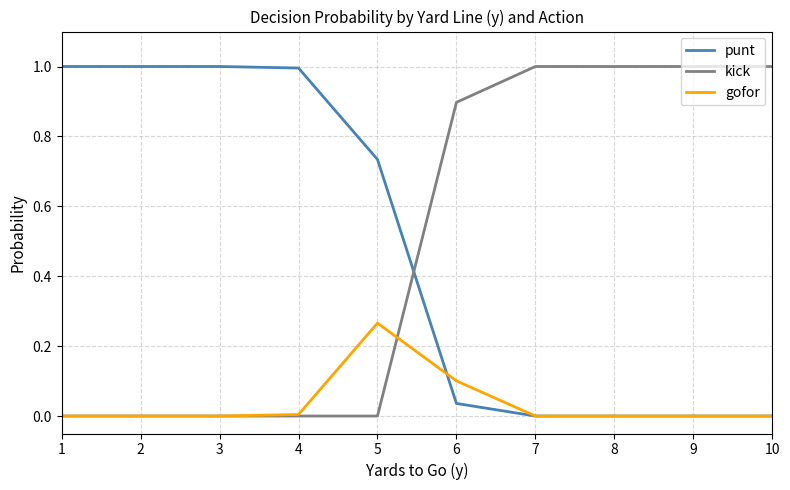

The gofor series shows 0.0 at 4. True or false?

True